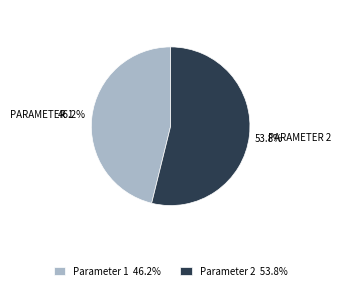

How many segments does this pie chart have?

2